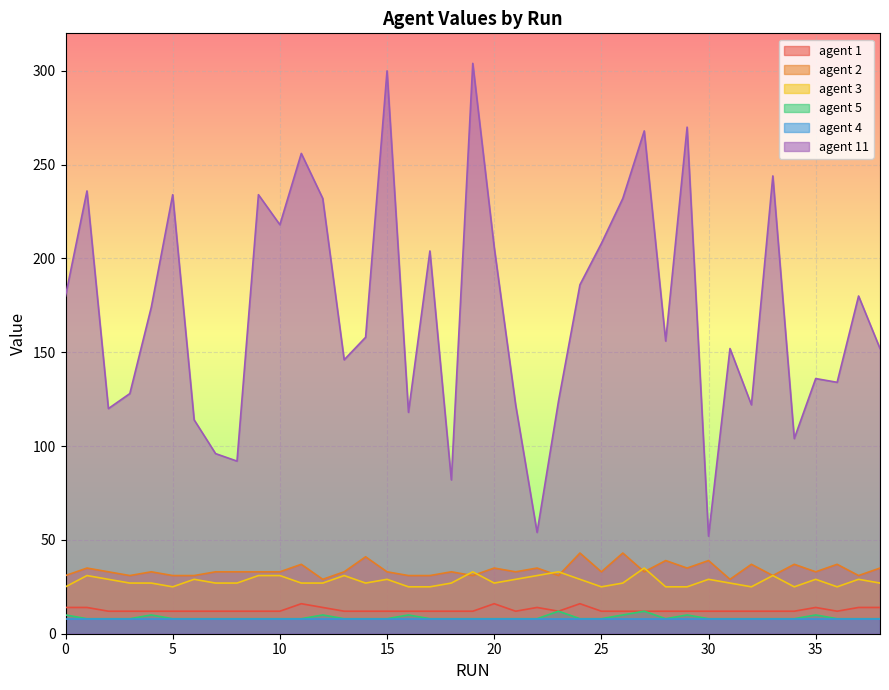

What is the sum of all agent 5 values?

334